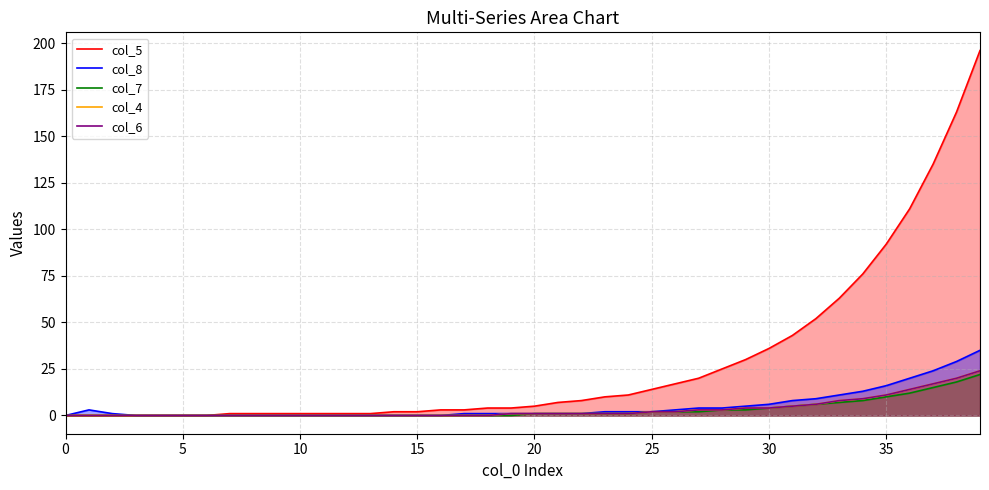

Rank the series at 24 from lowest to highest value.

col_7, col_4, col_6, col_8, col_5